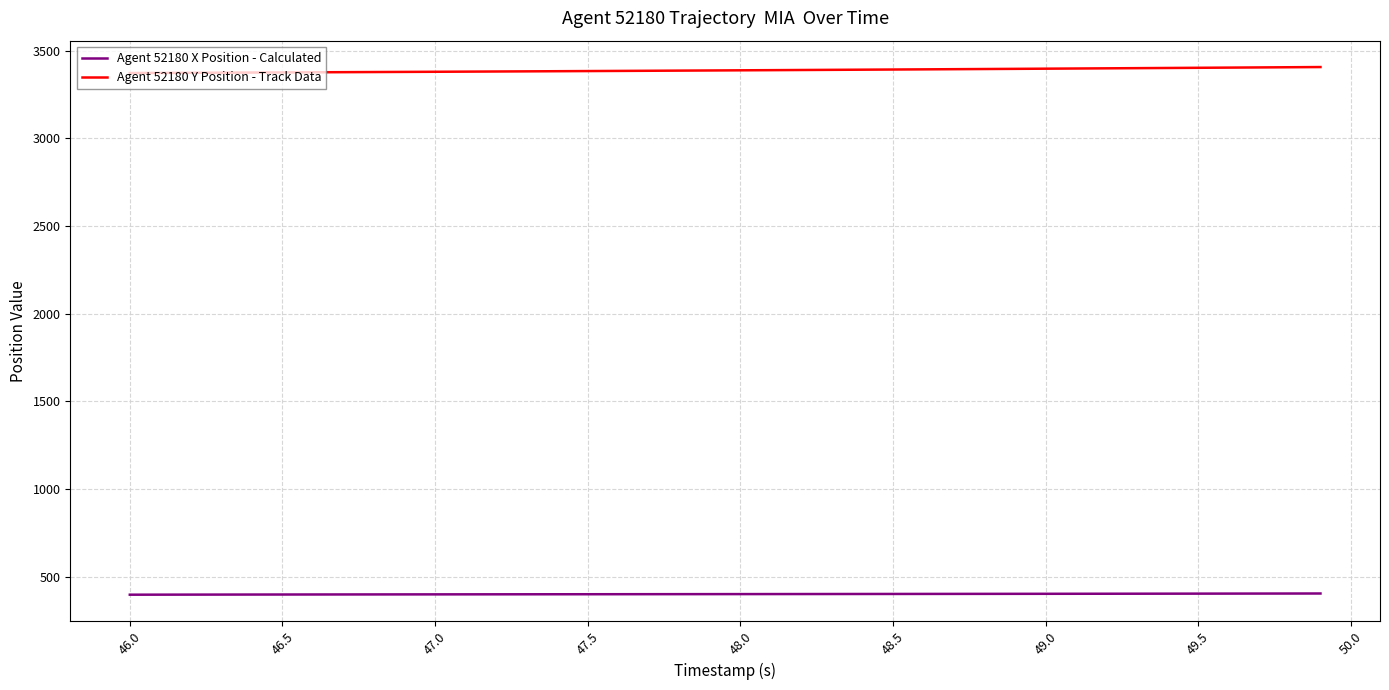

What is the maximum value for Agent 52180 Y Position - Track Data?

3406.0